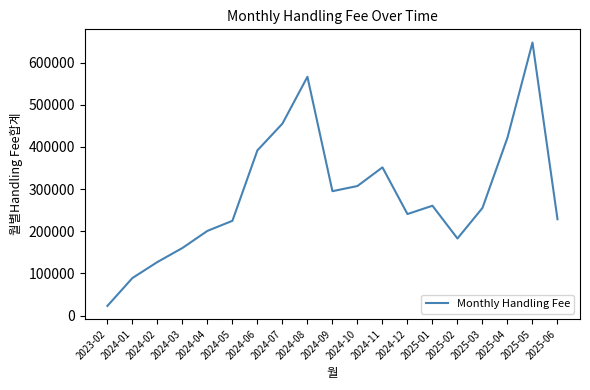

Is this an area chart (filled region under the line)?

No